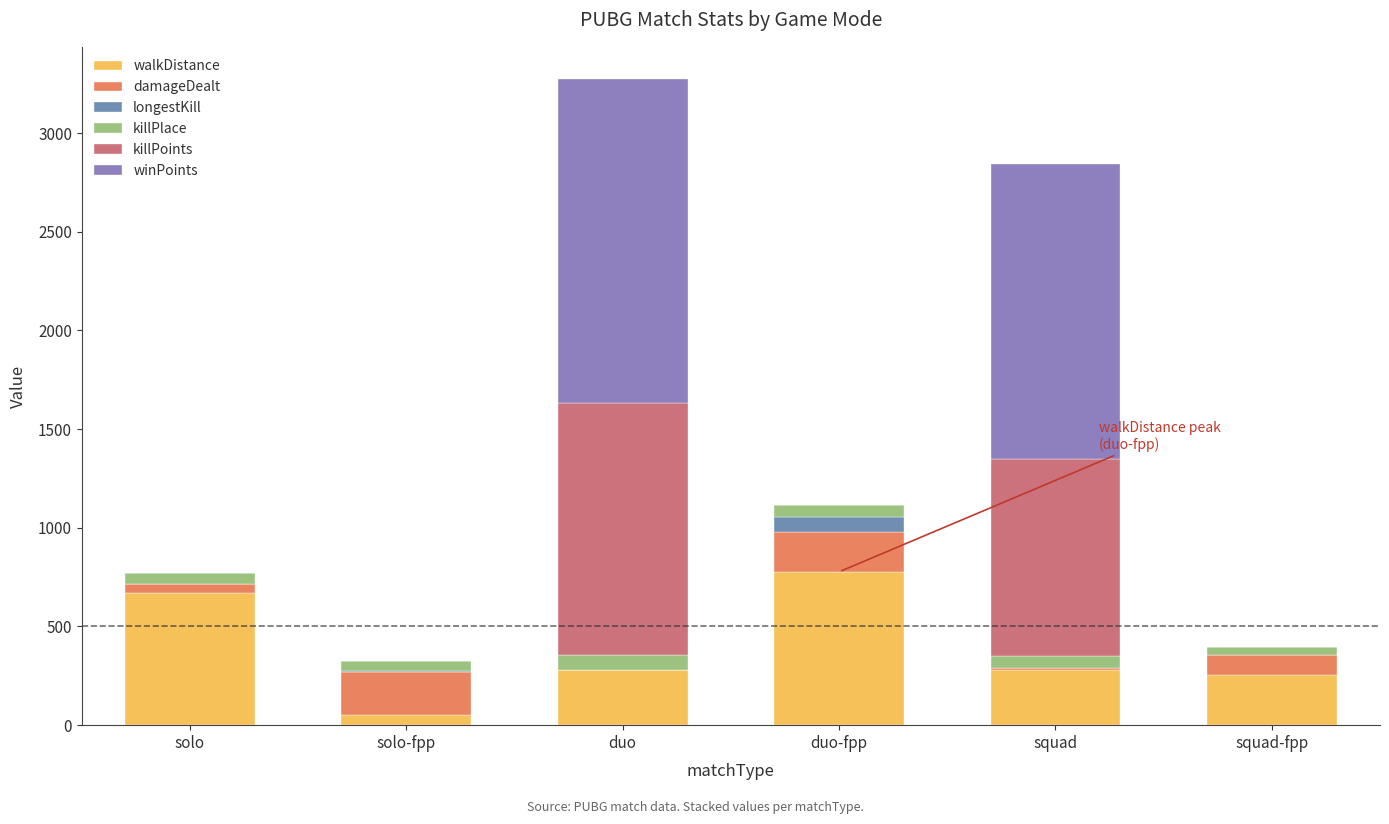

At which category is the sum across all series the highest?

duo